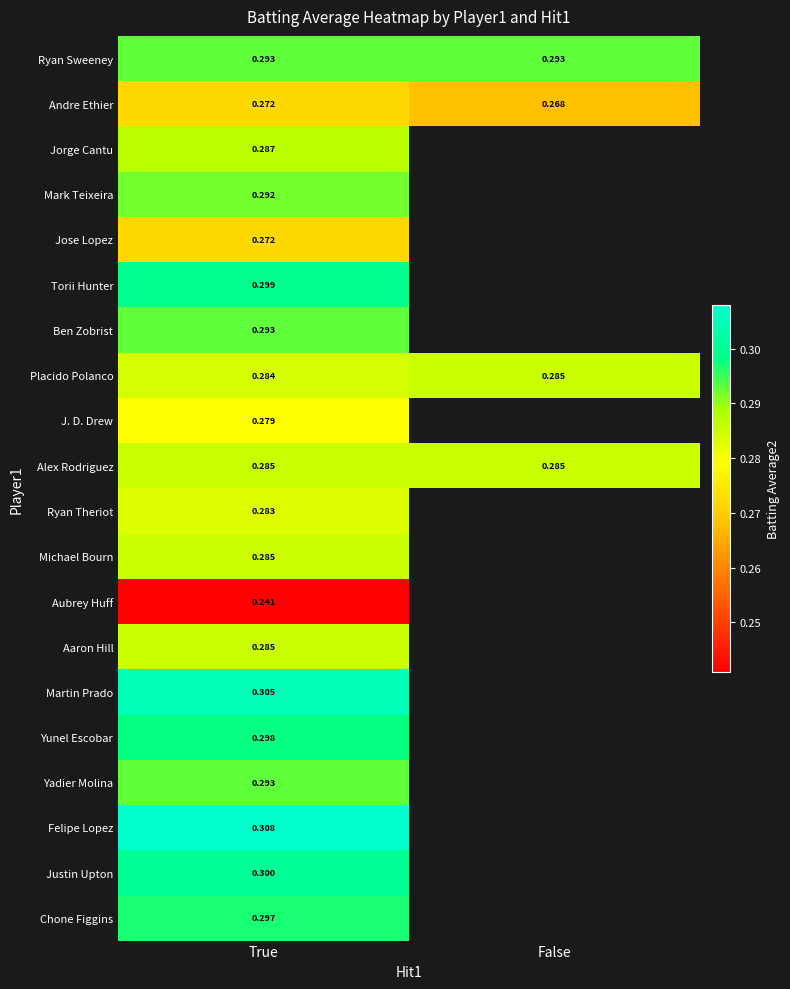

Between True and False, which series saw the biggest shift?

Andre Ethier